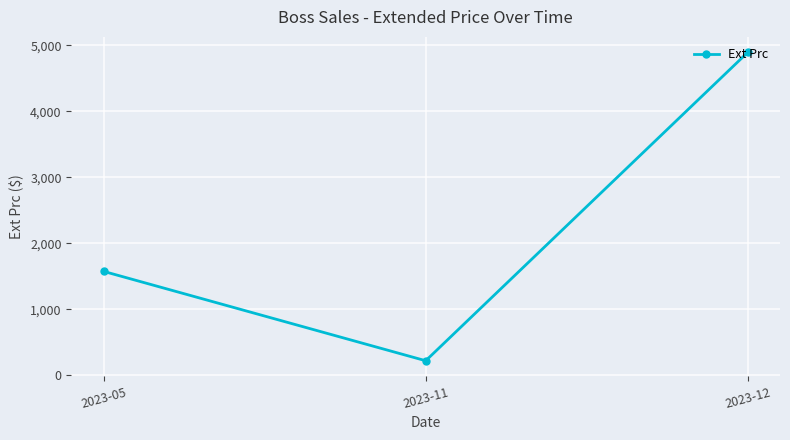

What is the change in value from 2023-11 to 2023-12?

+4675.3